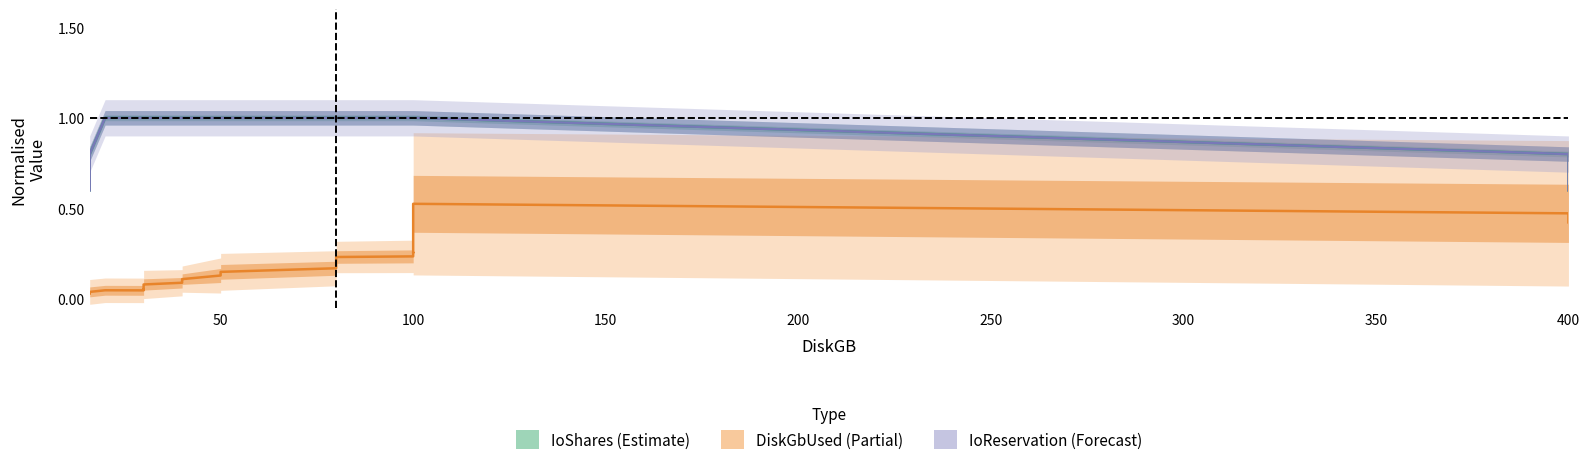

True or false: DiskGbUsed and IoReservation intersect in this chart.

False